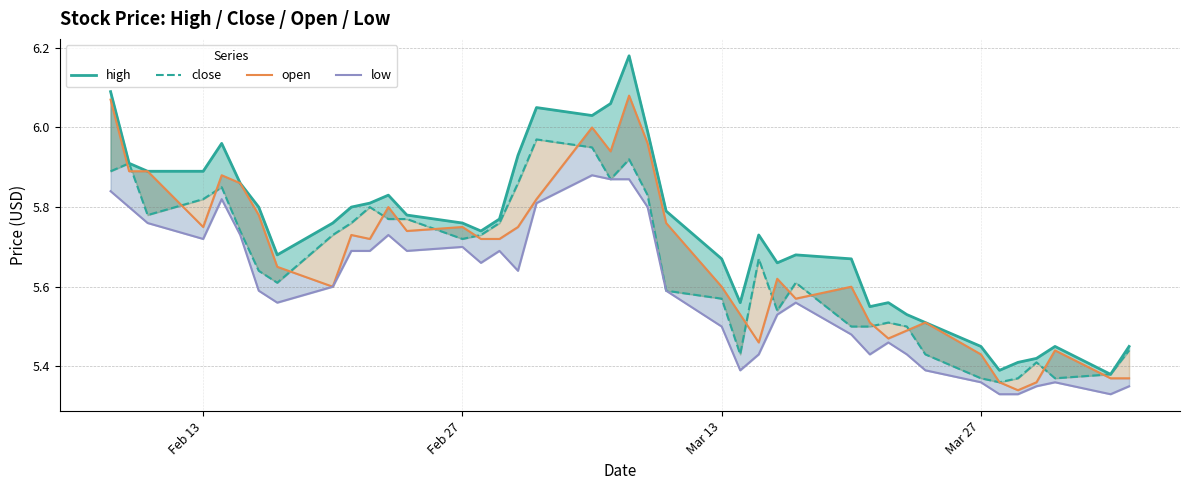

In open, how many points are lower than both neighbors (excluding endpoints)?

9